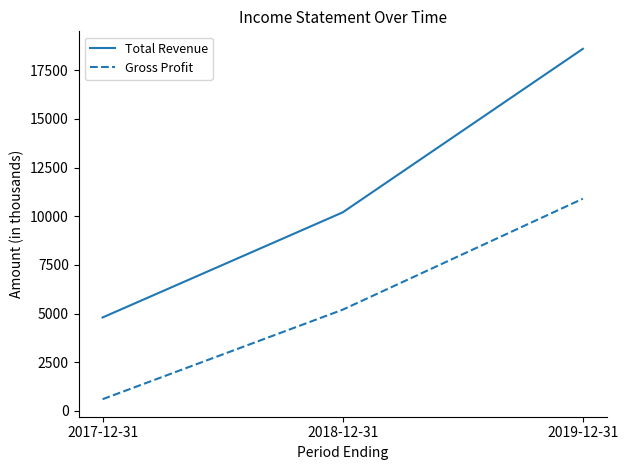

Reading right to left, what are all the values shown in this chart?

Total Revenue: 2019-12-31=18600	2018-12-31=10200	2017-12-31=4800
Gross Profit: 2019-12-31=10900	2018-12-31=5200	2017-12-31=600